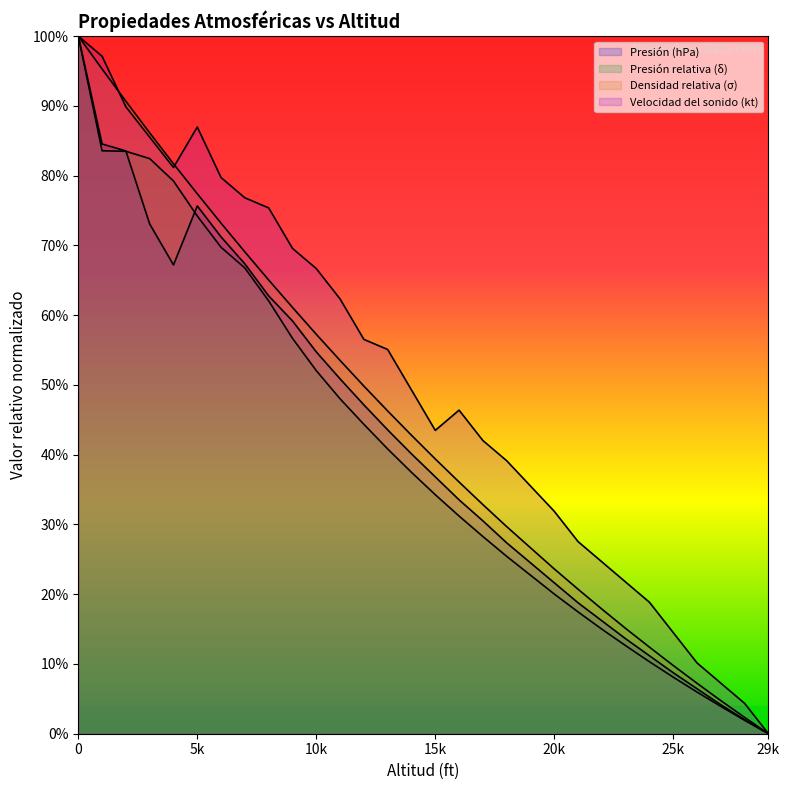

What is the value of the Presión (hPa) point at the 25th from the left?

0.1